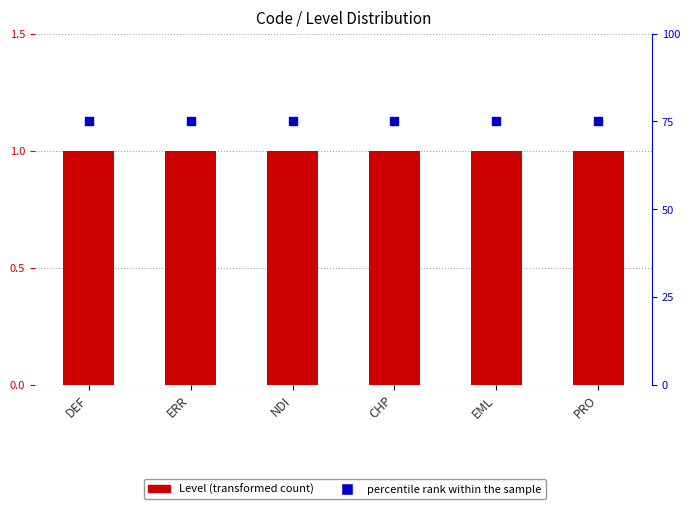

At which category is the sum across all series the highest?

DEF